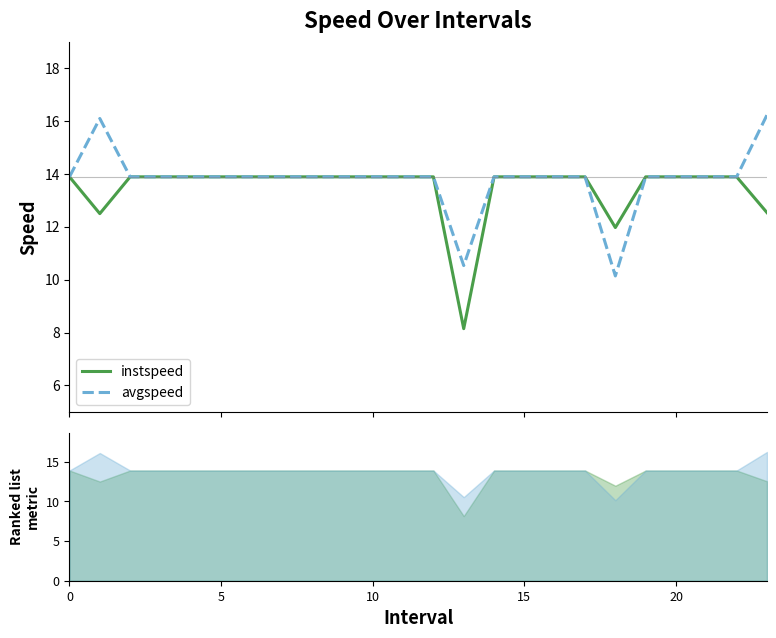

Is it true that instspeed equals 22.5 at 16?

False